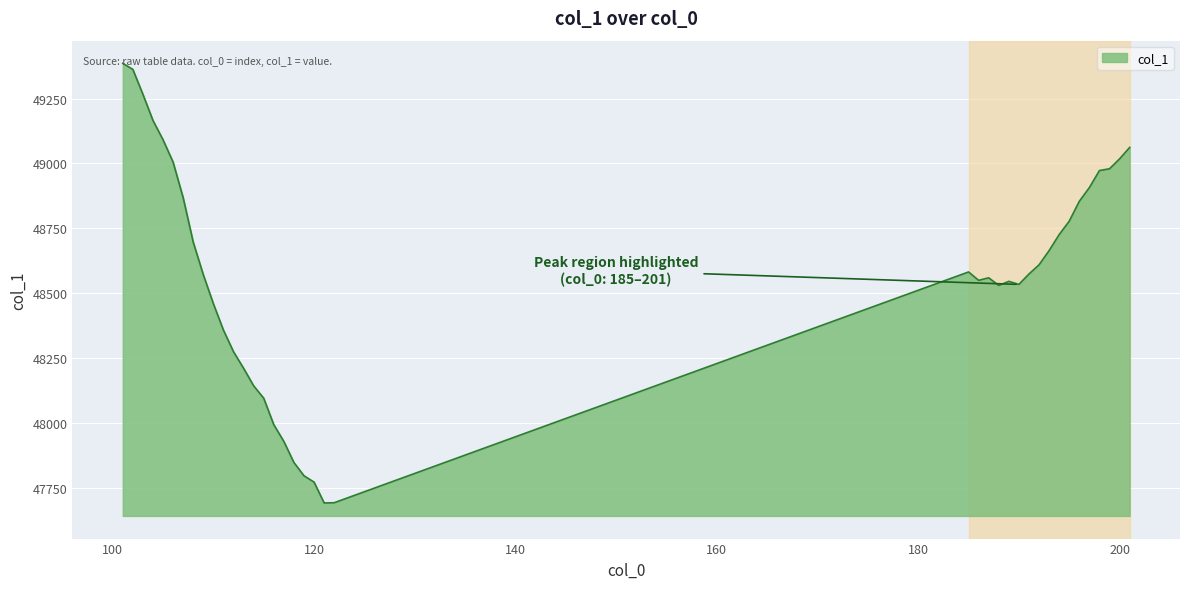

What is the difference between the maximum and minimum values?

1694.3